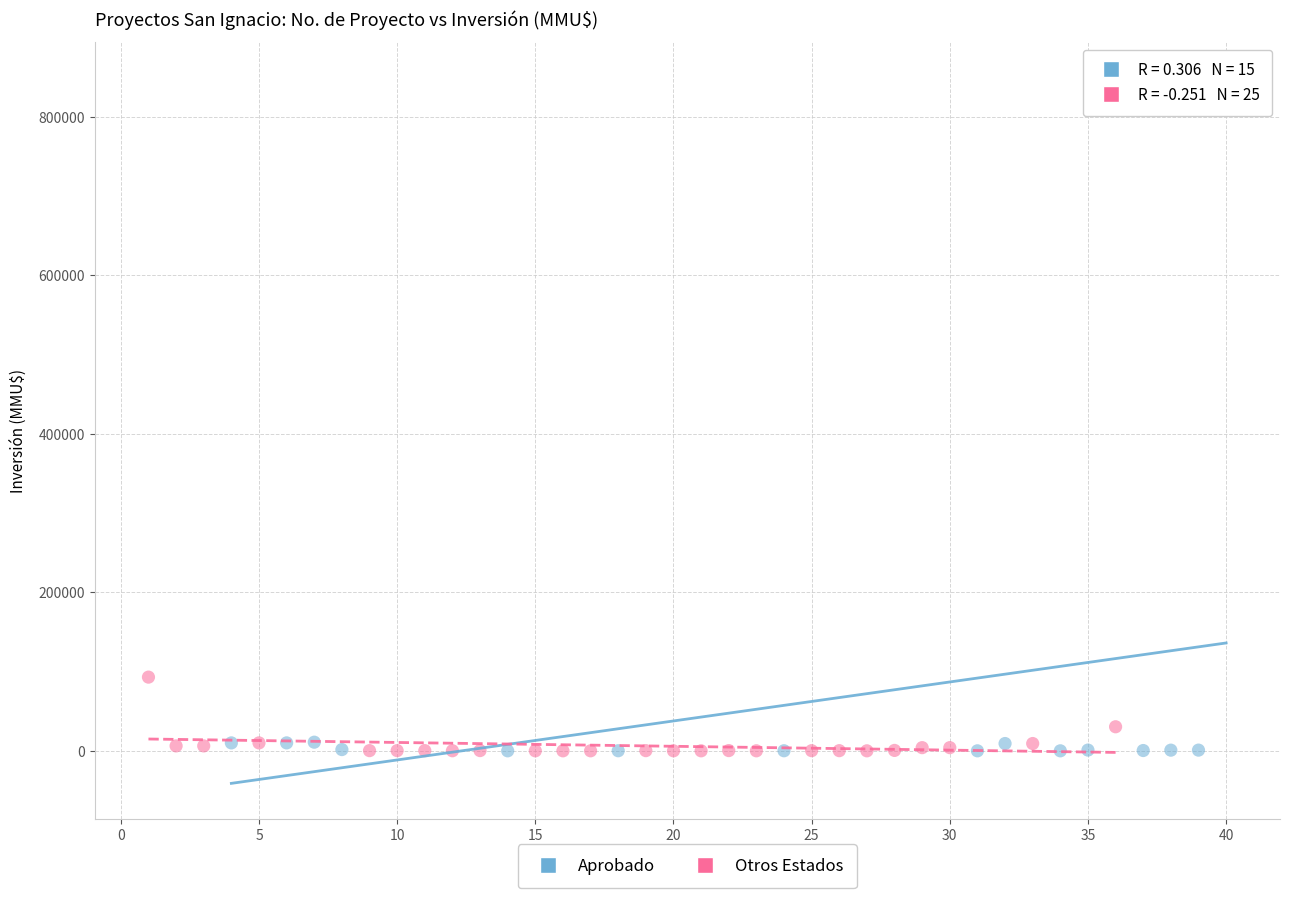

Which series contains the highest Y value?

Aprobado